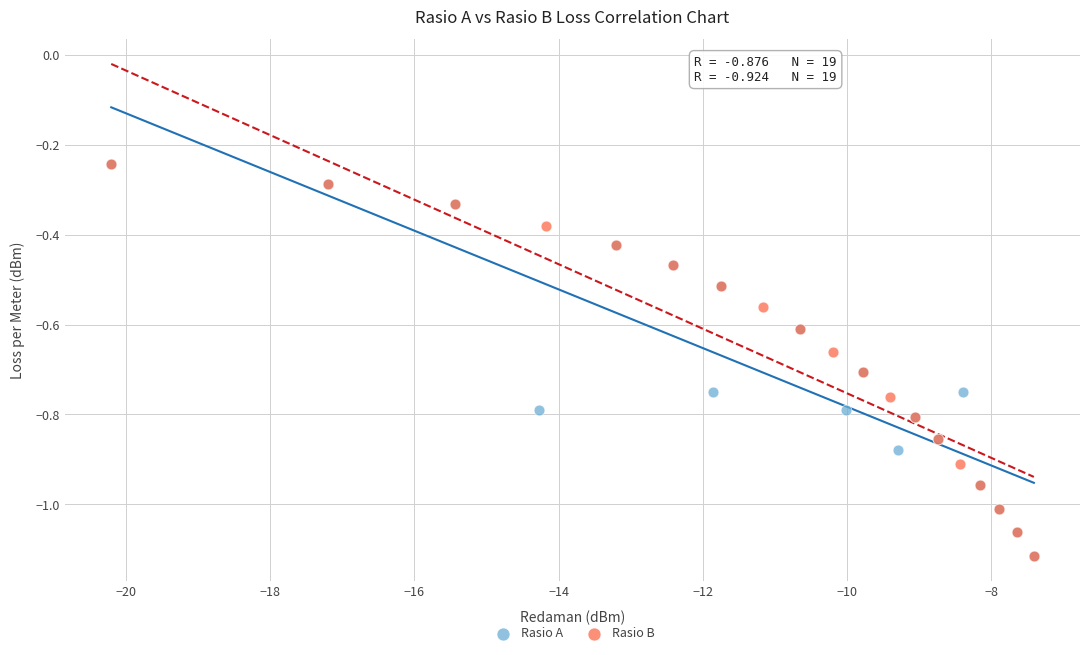

What are all the series names shown in the legend?

Rasio A, Rasio B